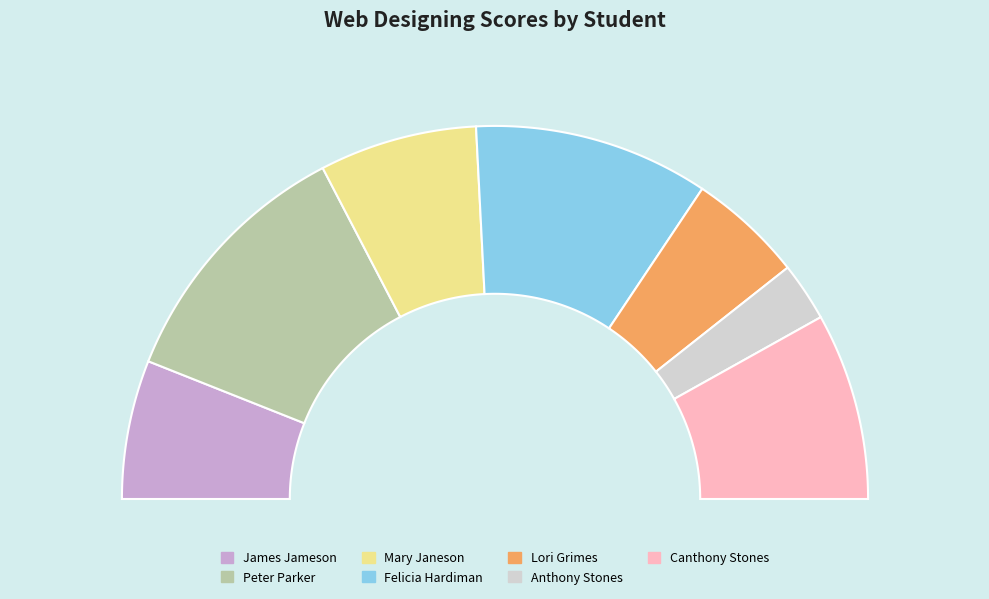

Which category has the biggest portion of the pie?

Peter Parker